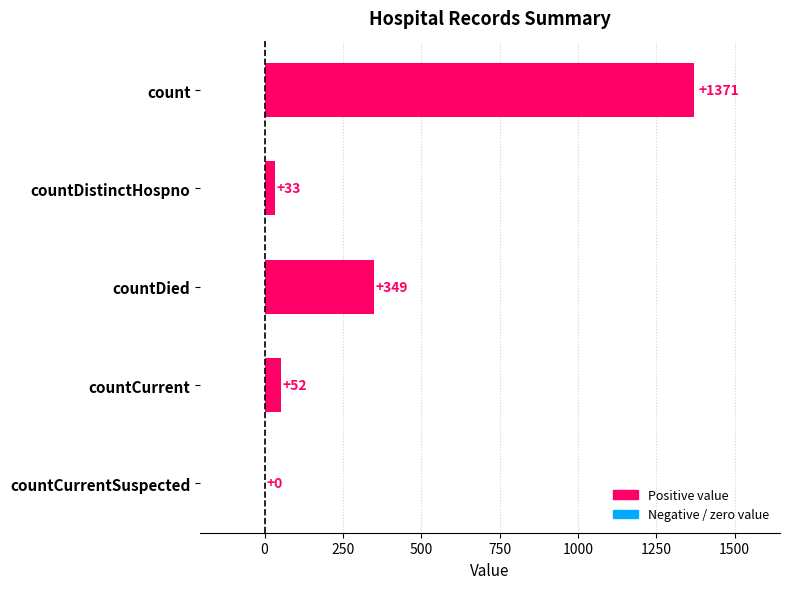

Reading top to bottom, transcribe all the data shown in this chart.

count=1371	countDistinctHospno=33	countDied=349	countCurrent=52	countCurrentSuspected=0